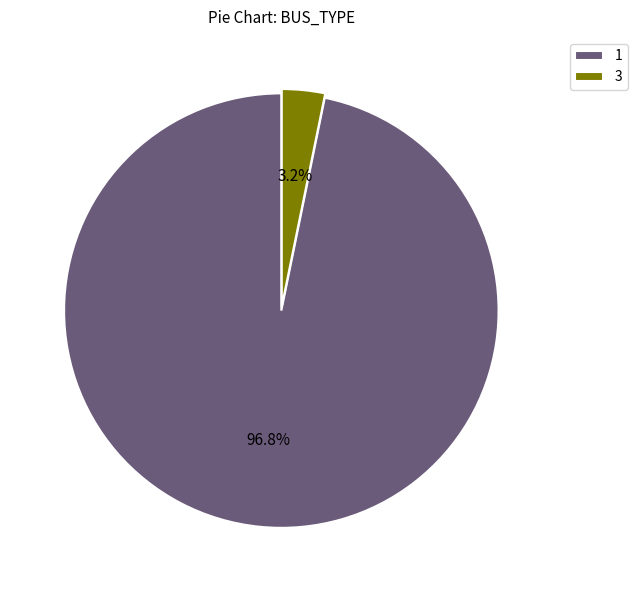

How many slices are in this pie chart?

2